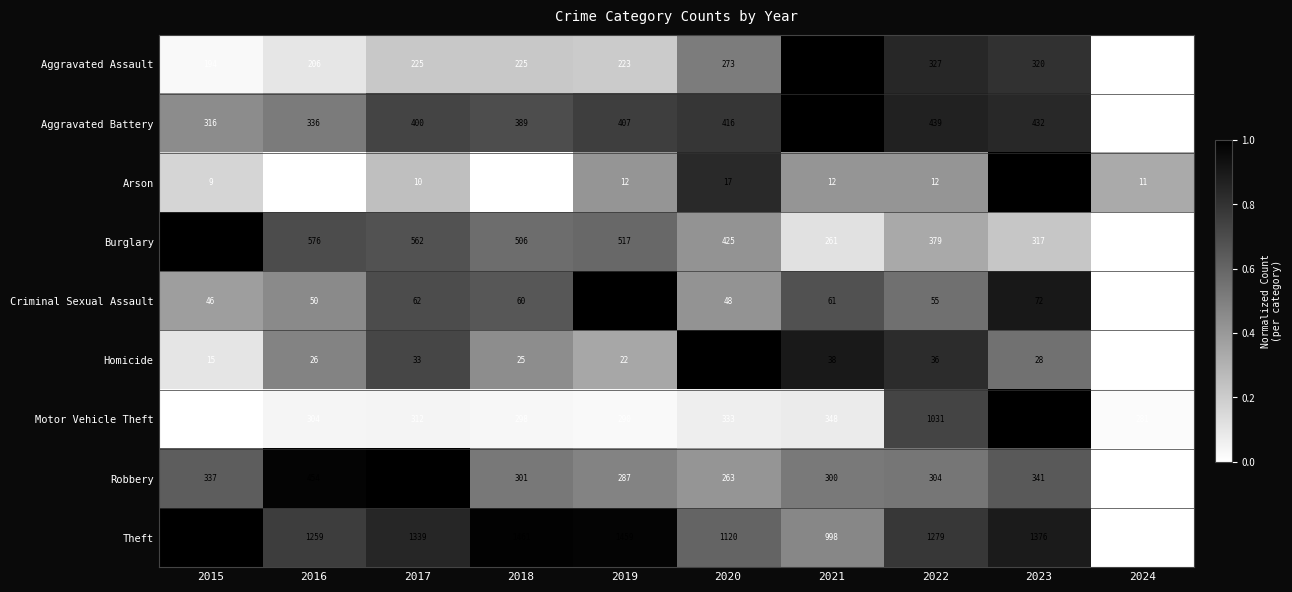

How many data points does each series have?

10